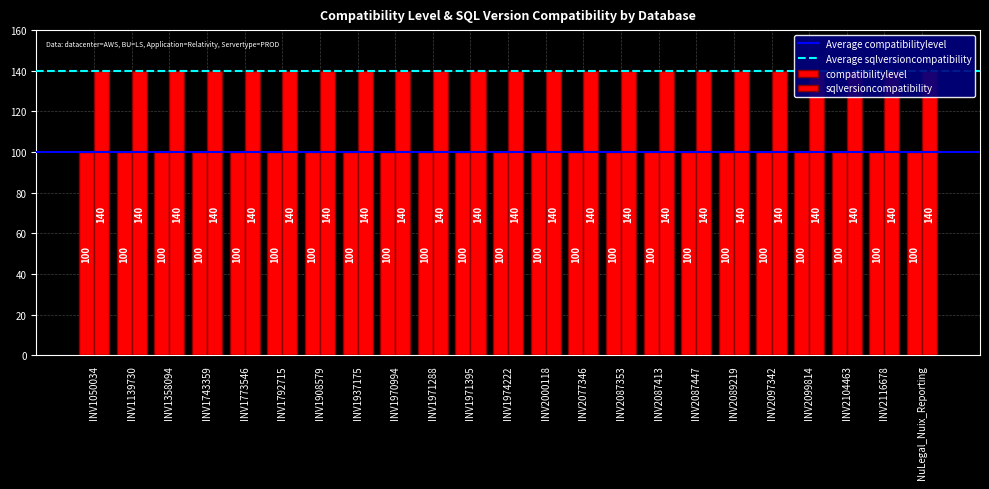

What is the sum of all sqlversioncompatibility values?

3220